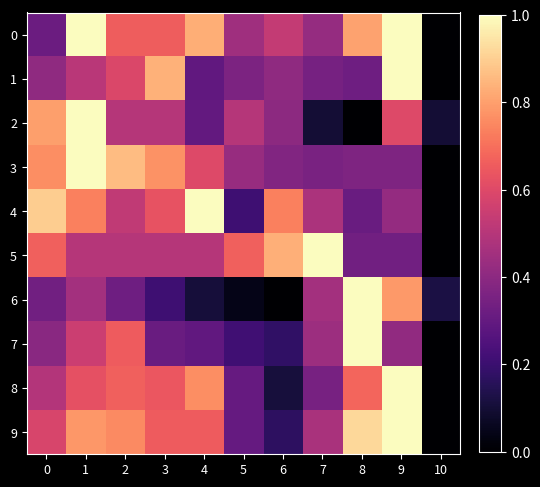

At which category is the sum across all series the highest?

1